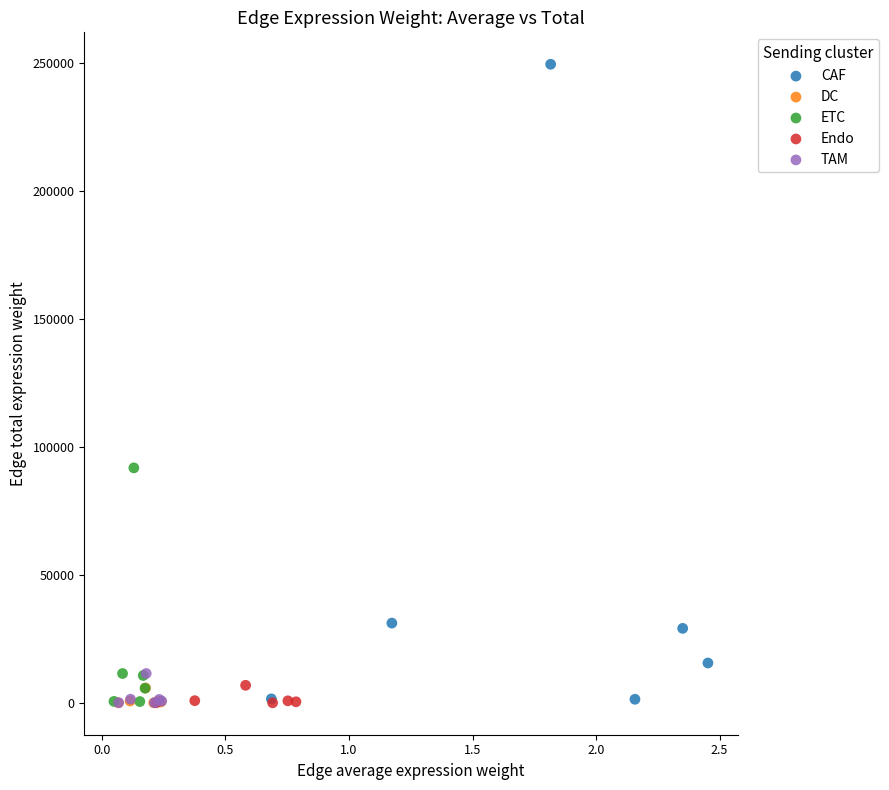

Which series reaches the maximum Y coordinate?

CAF